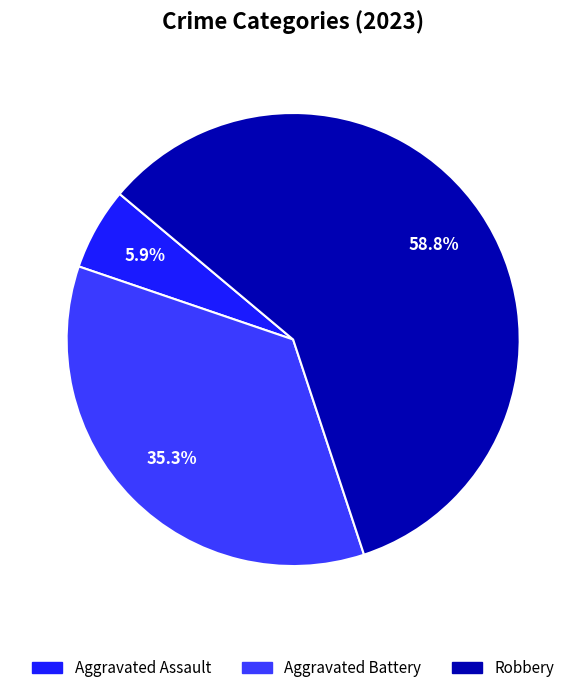

Is there a majority slice in this chart?

Yes